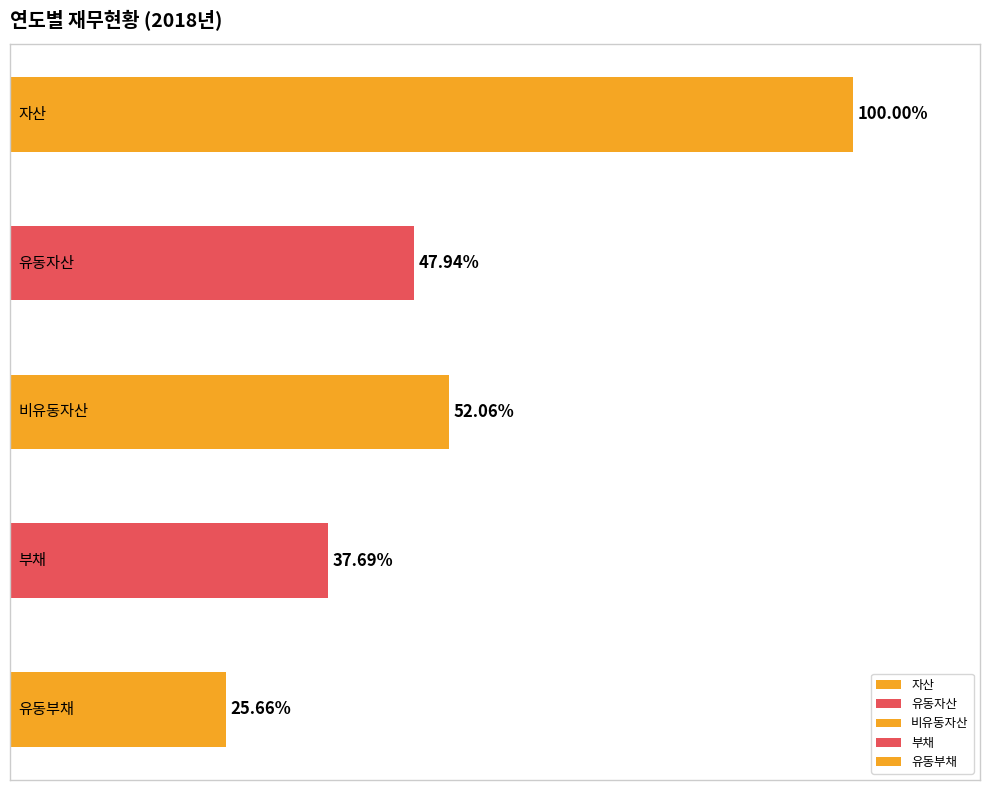

What is the difference between the maximum and second lowest values in the 부채 series?

28694717